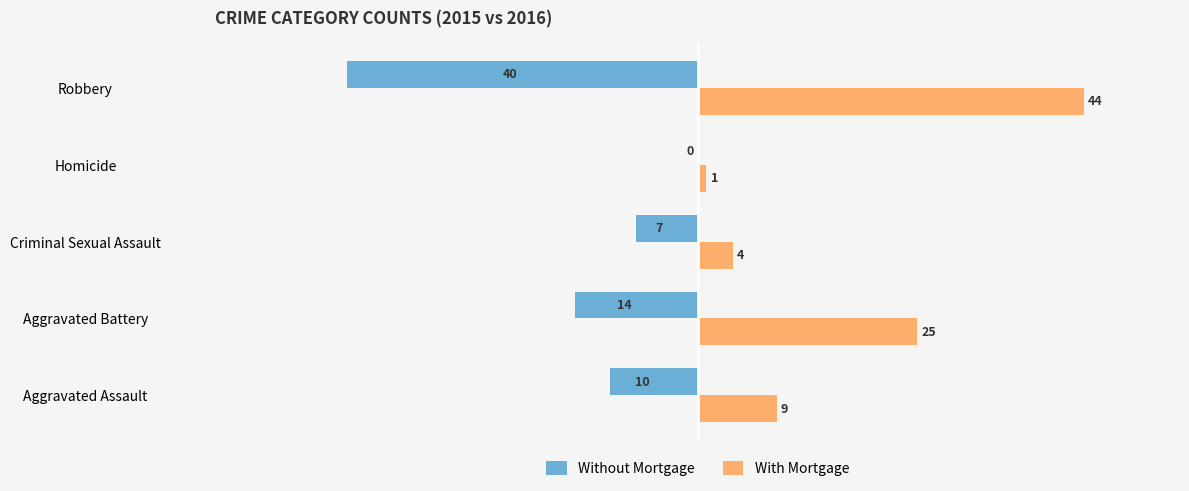

Where is With Mortgage nearest to the value 22?

Aggravated Battery